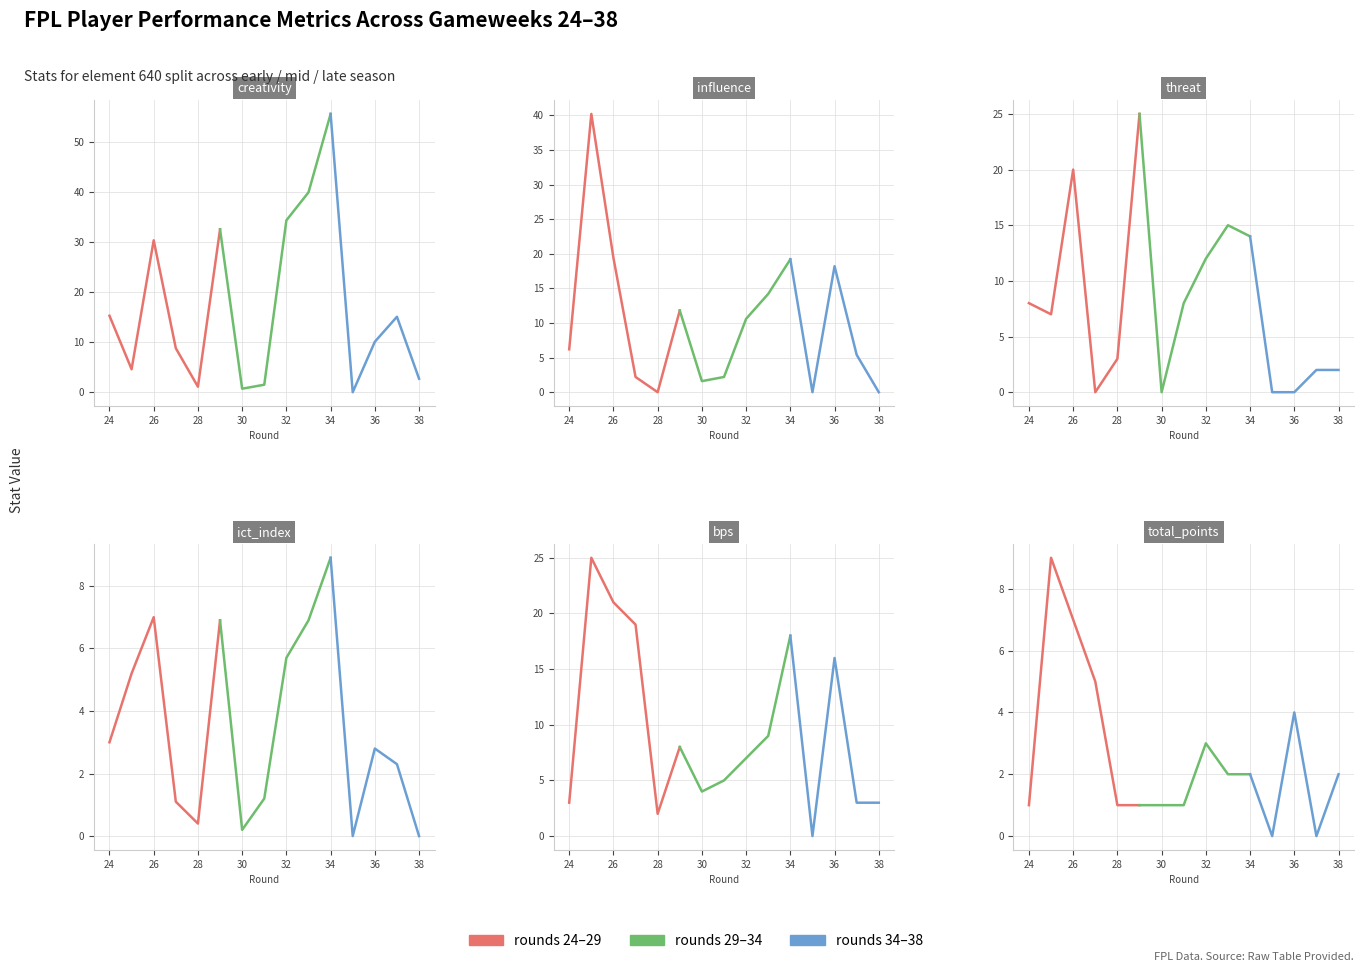

What is the maximum value shown in the chart?

55.7